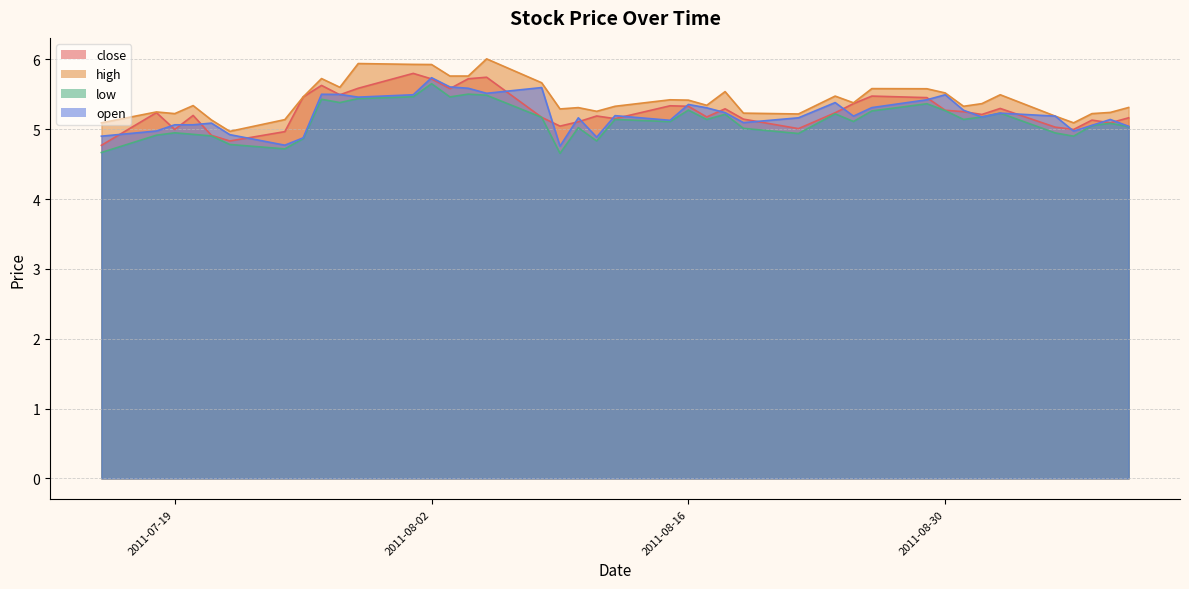

Reading right to left, list all the values displayed in this chart.

close: 2011-09-09=5.2	2011-09-08=5.1	2011-09-07=5.1	2011-09-06=5.0	2011-09-05=5.0	2011-09-02=5.3	2011-09-01=5.2	2011-08-31=5.3	2011-08-30=5.3	2011-08-29=5.5	2011-08-26=5.5	2011-08-25=5.4	2011-08-24=5.2	2011-08-22=5.0	2011-08-19=5.1	2011-08-18=5.3	2011-08-17=5.2	2011-08-16=5.3	2011-08-15=5.3	2011-08-12=5.2	2011-08-11=5.2	2011-08-10=5.1	2011-08-09=5.0	2011-08-08=5.2	2011-08-05=5.7	2011-08-04=5.7	2011-08-03=5.6	2011-08-02=5.7	2011-08-01=5.8	2011-07-29=5.6	2011-07-28=5.5	2011-07-27=5.6	2011-07-26=5.5	2011-07-25=5.0	2011-07-22=4.8	2011-07-21=4.9	2011-07-20=5.2	2011-07-19=5.0	2011-07-18=5.2	2011-07-15=4.8
high: 2011-09-09=5.3	2011-09-08=5.2	2011-09-07=5.2	2011-09-06=5.1	2011-09-05=5.2	2011-09-02=5.5	2011-09-01=5.4	2011-08-31=5.3	2011-08-30=5.5	2011-08-29=5.6	2011-08-26=5.6	2011-08-25=5.4	2011-08-24=5.5	2011-08-22=5.2	2011-08-19=5.2	2011-08-18=5.5	2011-08-17=5.3	2011-08-16=5.4	2011-08-15=5.4	2011-08-12=5.3	2011-08-11=5.3	2011-08-10=5.3	2011-08-09=5.3	2011-08-08=5.7	2011-08-05=6.0	2011-08-04=5.8	2011-08-03=5.8	2011-08-02=5.9	2011-08-01=5.9	2011-07-29=5.9	2011-07-28=5.6	2011-07-27=5.7	2011-07-26=5.5	2011-07-25=5.1	2011-07-22=5.0	2011-07-21=5.1	2011-07-20=5.3	2011-07-19=5.2	2011-07-18=5.2	2011-07-15=5.1
low: 2011-09-09=5.0	2011-09-08=5.1	2011-09-07=5.1	2011-09-06=4.9	2011-09-05=4.9	2011-09-02=5.2	2011-09-01=5.2	2011-08-31=5.1	2011-08-30=5.3	2011-08-29=5.4	2011-08-26=5.3	2011-08-25=5.1	2011-08-24=5.2	2011-08-22=4.9	2011-08-19=5.0	2011-08-18=5.2	2011-08-17=5.1	2011-08-16=5.3	2011-08-15=5.1	2011-08-12=5.1	2011-08-11=4.8	2011-08-10=5.0	2011-08-09=4.7	2011-08-08=5.2	2011-08-05=5.5	2011-08-04=5.5	2011-08-03=5.5	2011-08-02=5.7	2011-08-01=5.5	2011-07-29=5.4	2011-07-28=5.4	2011-07-27=5.4	2011-07-26=4.9	2011-07-25=4.7	2011-07-22=4.8	2011-07-21=4.9	2011-07-20=4.9	2011-07-19=4.9	2011-07-18=4.9	2011-07-15=4.7
open: 2011-09-09=5.0	2011-09-08=5.1	2011-09-07=5.1	2011-09-06=5.0	2011-09-05=5.2	2011-09-02=5.2	2011-09-01=5.2	2011-08-31=5.3	2011-08-30=5.5	2011-08-29=5.4	2011-08-26=5.3	2011-08-25=5.2	2011-08-24=5.4	2011-08-22=5.2	2011-08-19=5.1	2011-08-18=5.2	2011-08-17=5.3	2011-08-16=5.4	2011-08-15=5.1	2011-08-12=5.2	2011-08-11=4.9	2011-08-10=5.2	2011-08-09=4.8	2011-08-08=5.6	2011-08-05=5.5	2011-08-04=5.6	2011-08-03=5.6	2011-08-02=5.7	2011-08-01=5.5	2011-07-29=5.5	2011-07-28=5.5	2011-07-27=5.5	2011-07-26=4.9	2011-07-25=4.8	2011-07-22=4.9	2011-07-21=5.1	2011-07-20=5.1	2011-07-19=5.1	2011-07-18=5.0	2011-07-15=4.9